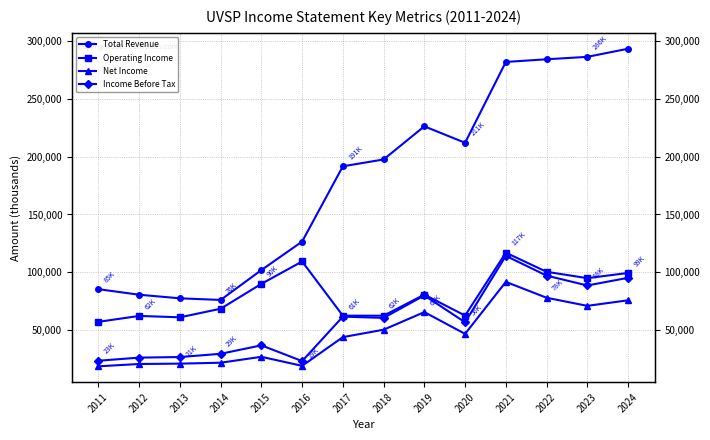

Which label corresponds to the largest value in the chart?

2024